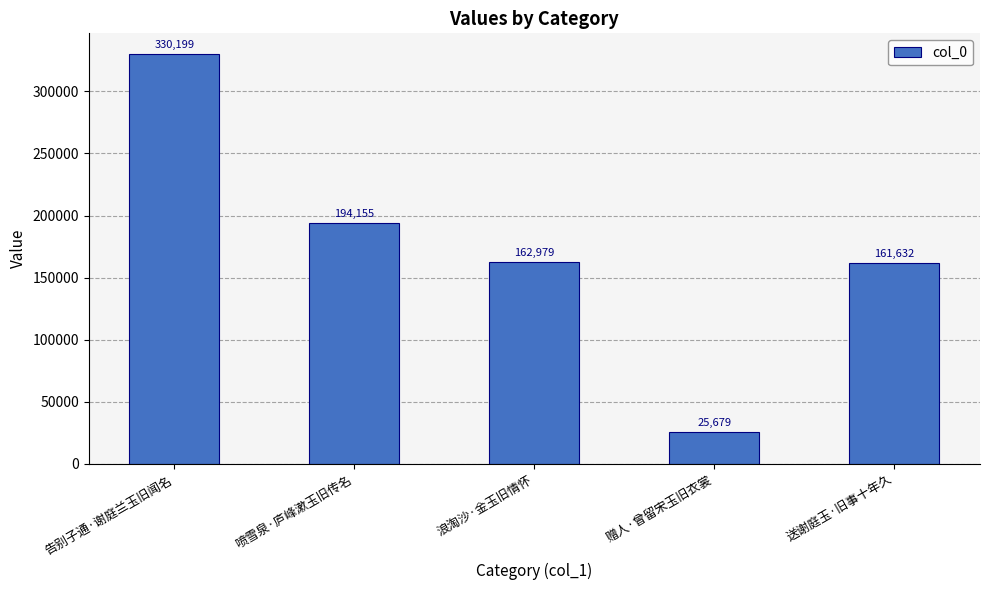

What is the value of the 5th bar from the left?

161632